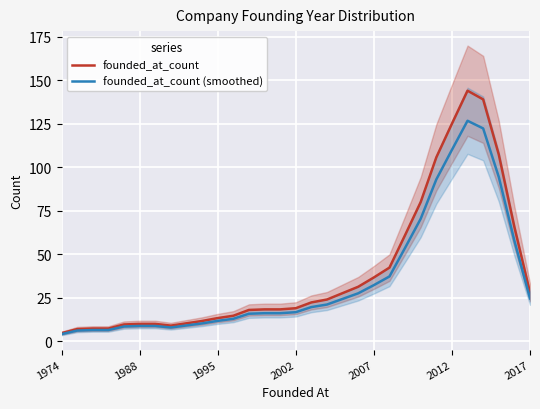

True or false: founded_at_count (smoothed) and founded_at_count cross at least once.

False